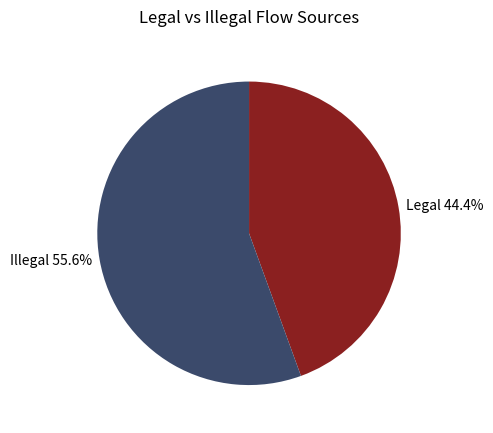

Is there a majority slice in this chart?

Yes